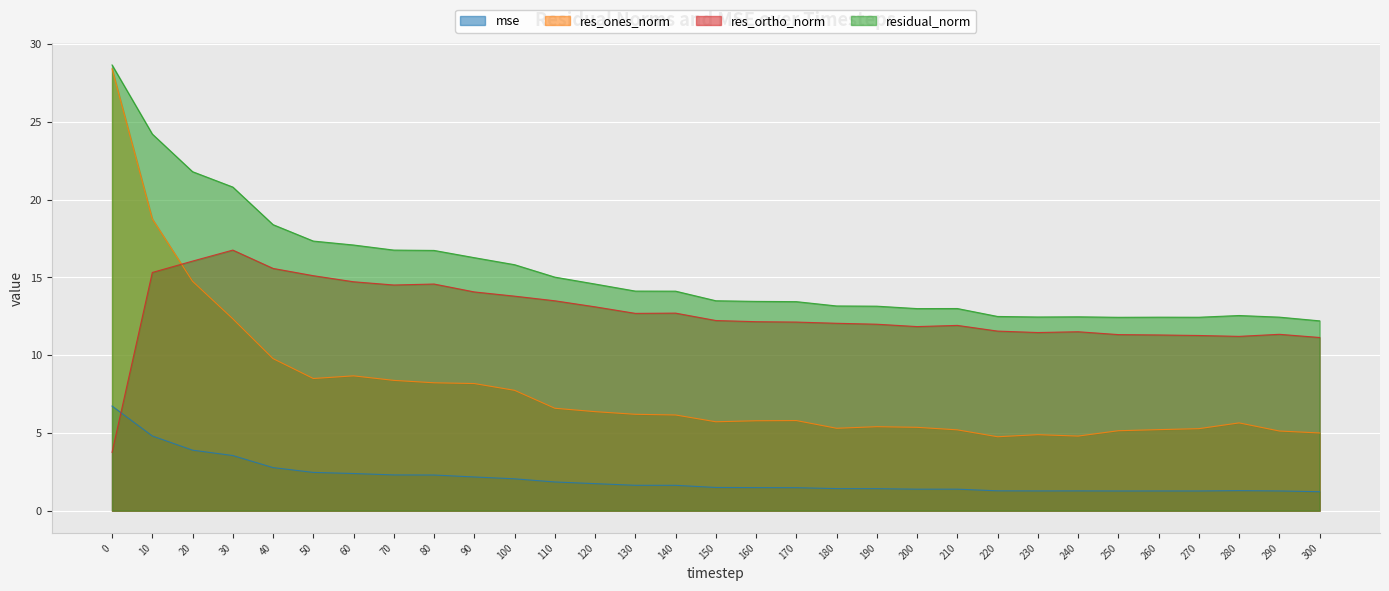

What is the minimum value shown in the chart?

1.2